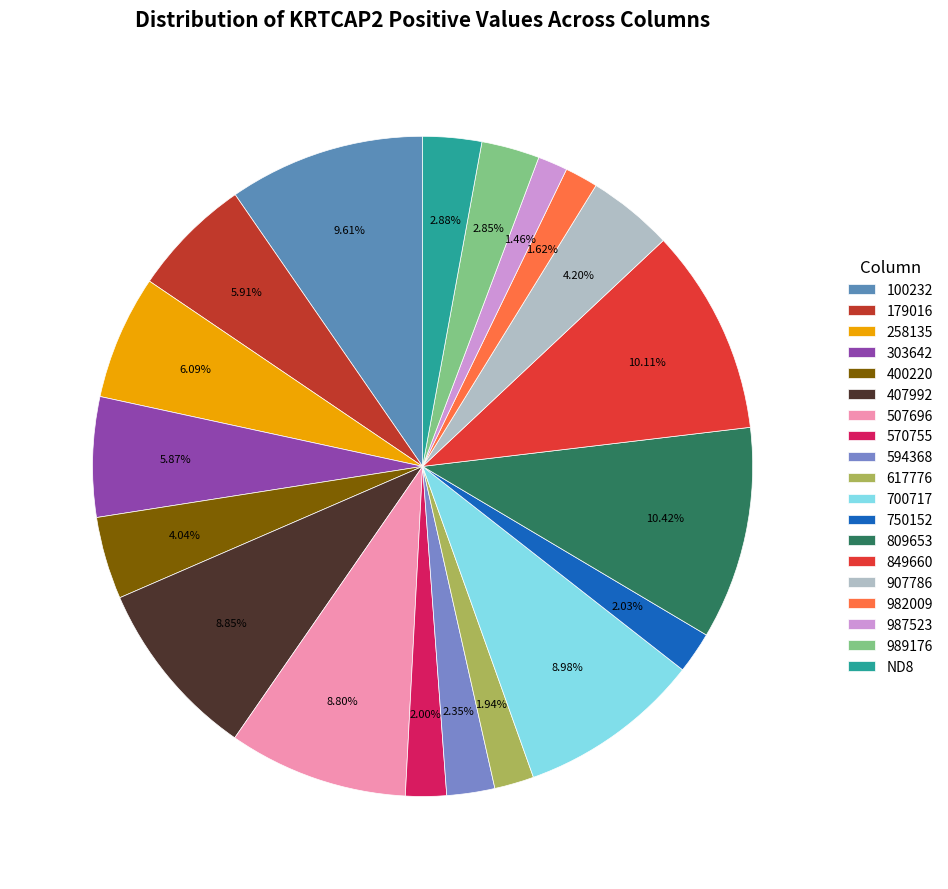

To the nearest percent, what percentage of the pie is 179016?

6%